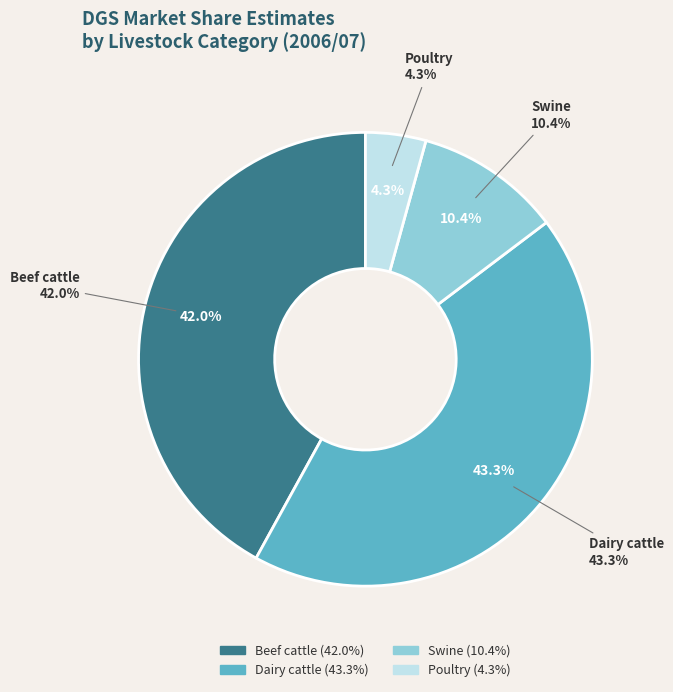

Is it true that Dairy cattle is 35% of the pie?

False